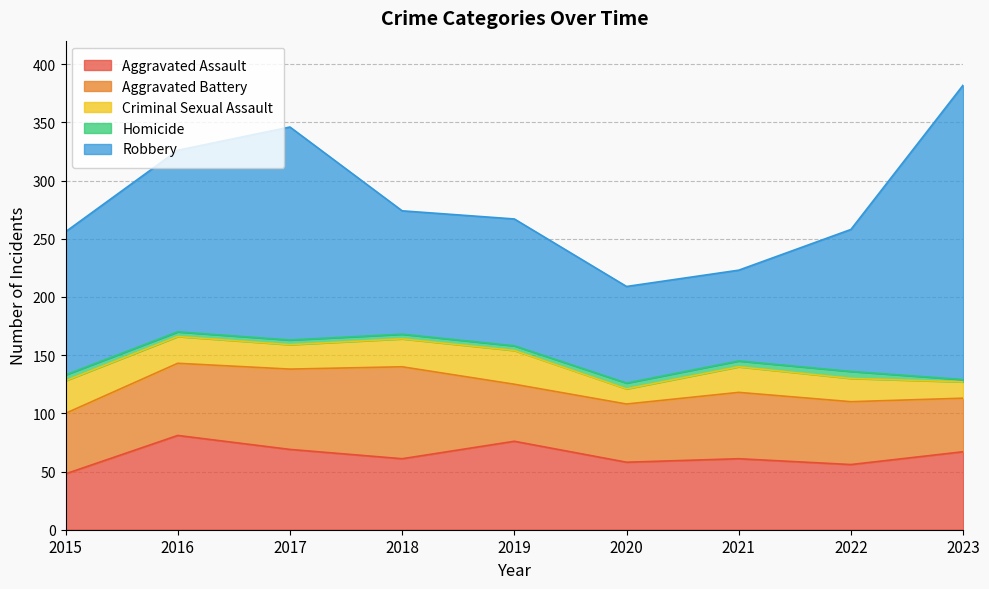

Which series has the largest range (max minus min)?

Robbery